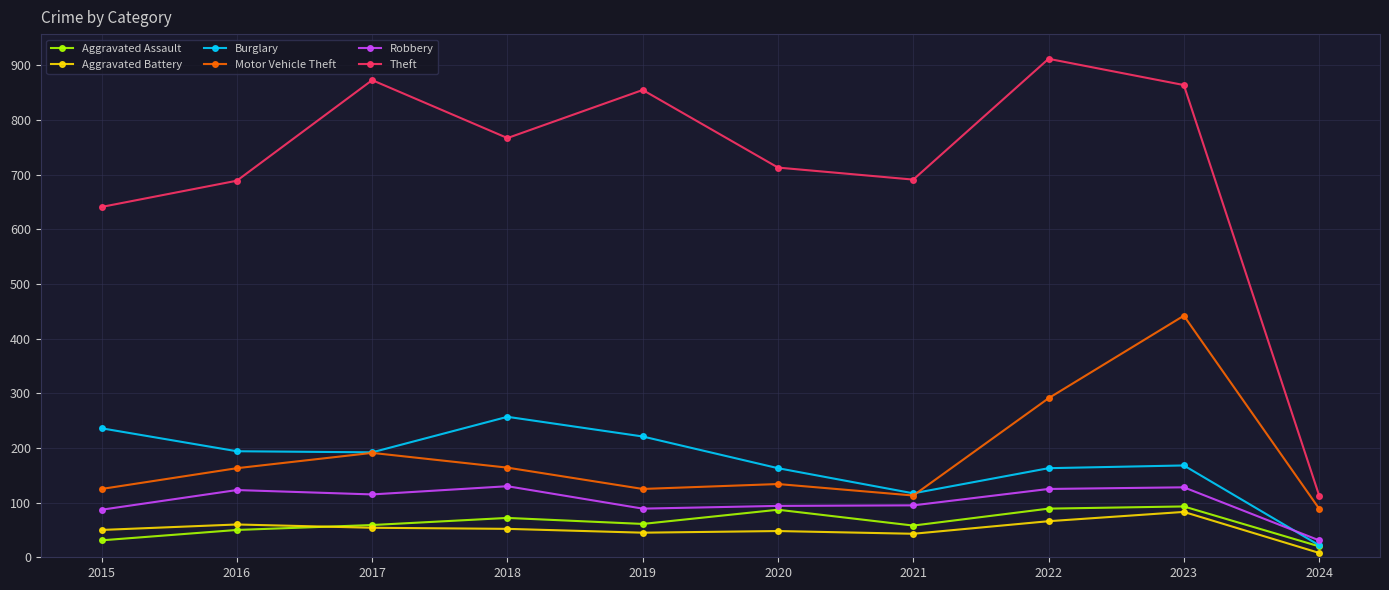

What is the highest value of the Theft series?

912